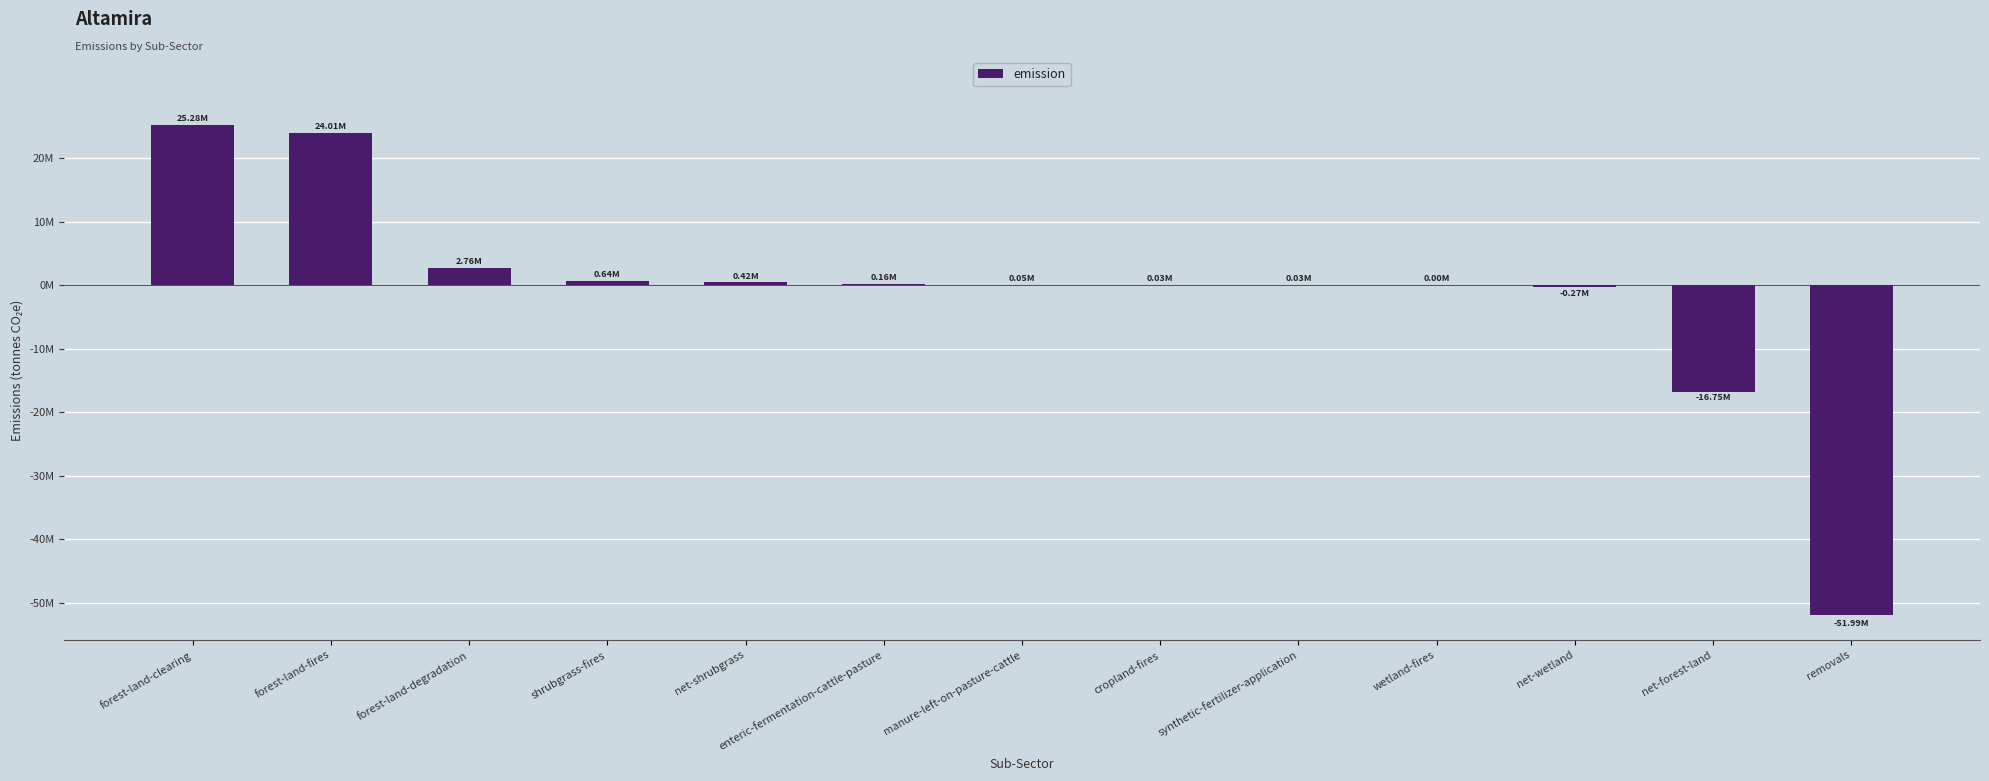

What is the label of the 3rd bar from the right?

net-wetland